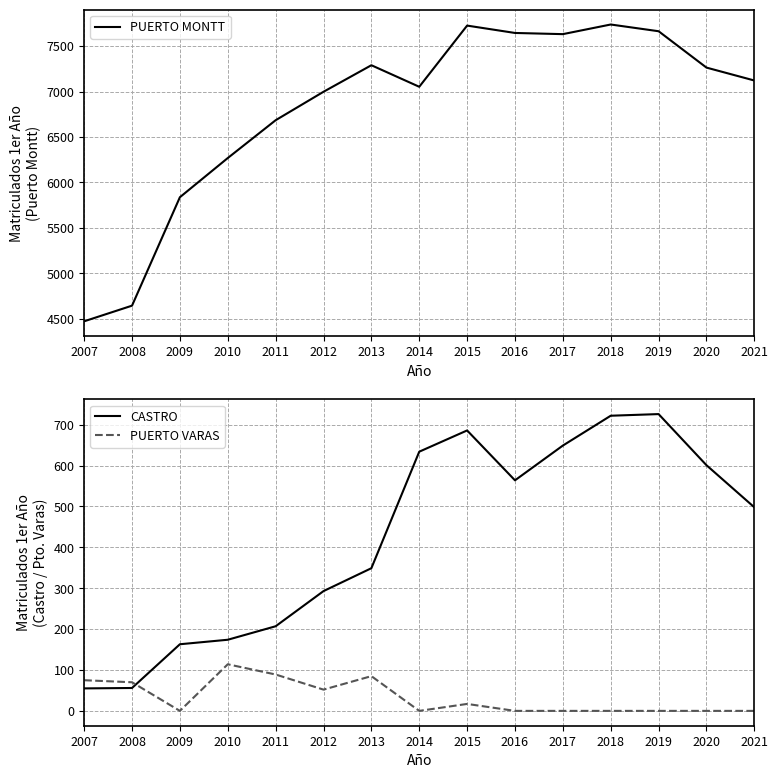

At which label is PUERTO MONTT closest to 6104?

2010